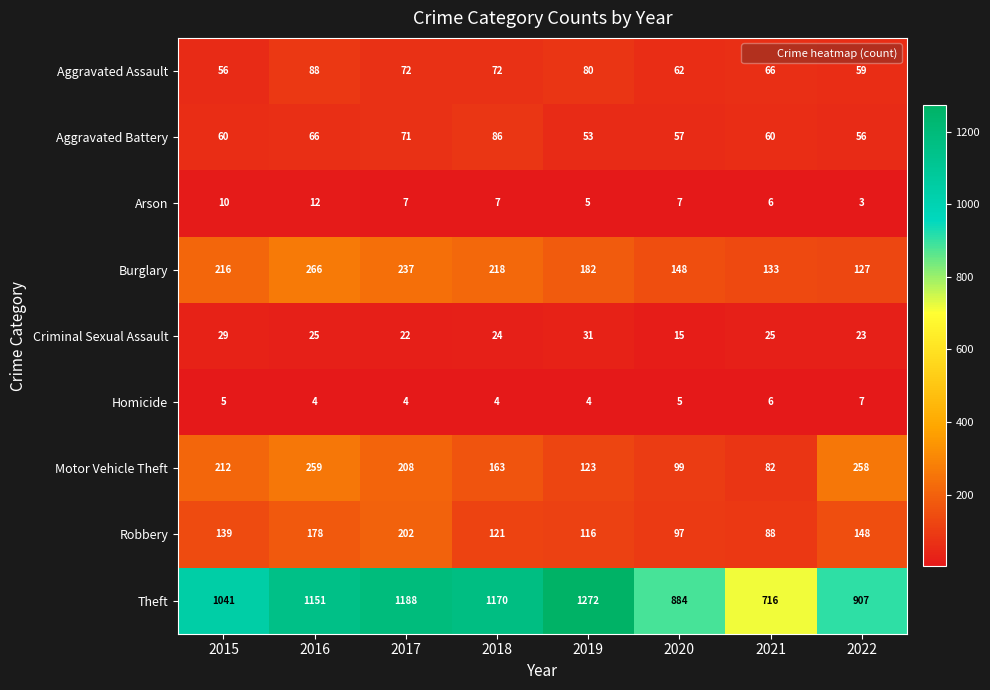

What value does the Theft series have at 2020, to the nearest 100?

900